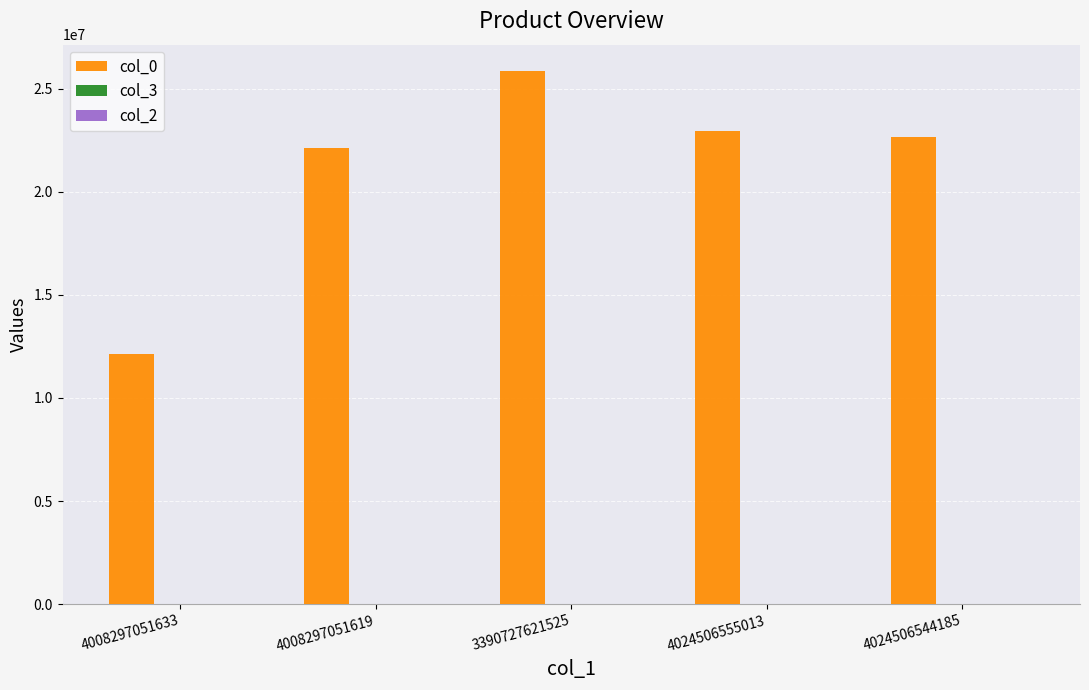

Are the bars horizontal?

No